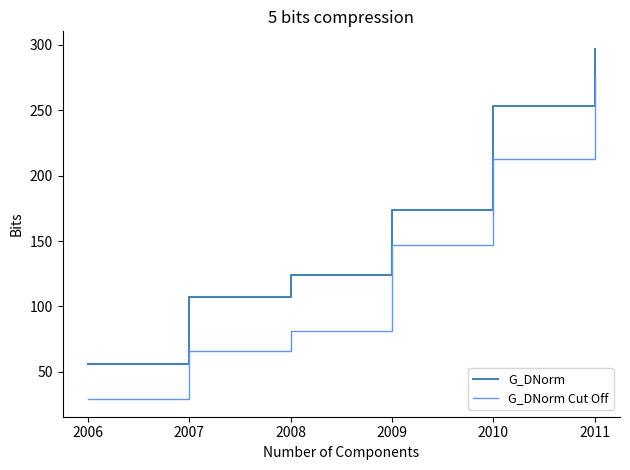

List the series in order of their peak value, highest first.

G_DNorm, G_DNorm Cut Off